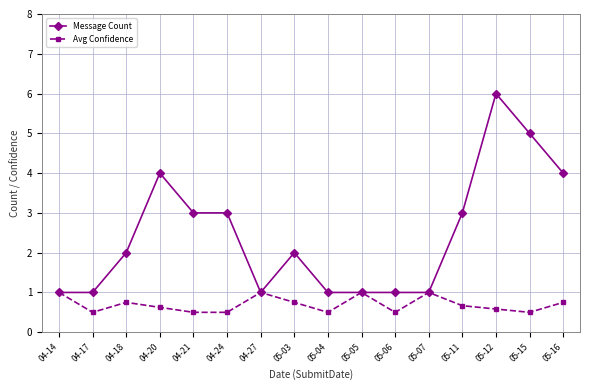

Which series has the largest range (max minus min)?

Message Count